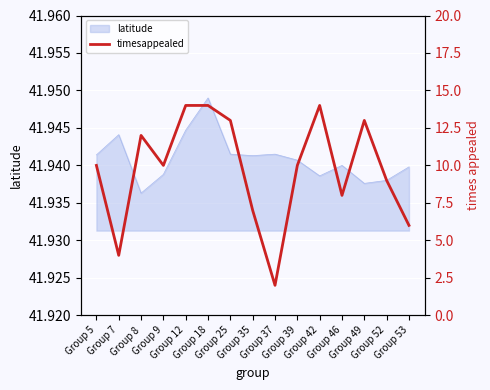

True or false: the data has more than 2 interior local peaks.

True